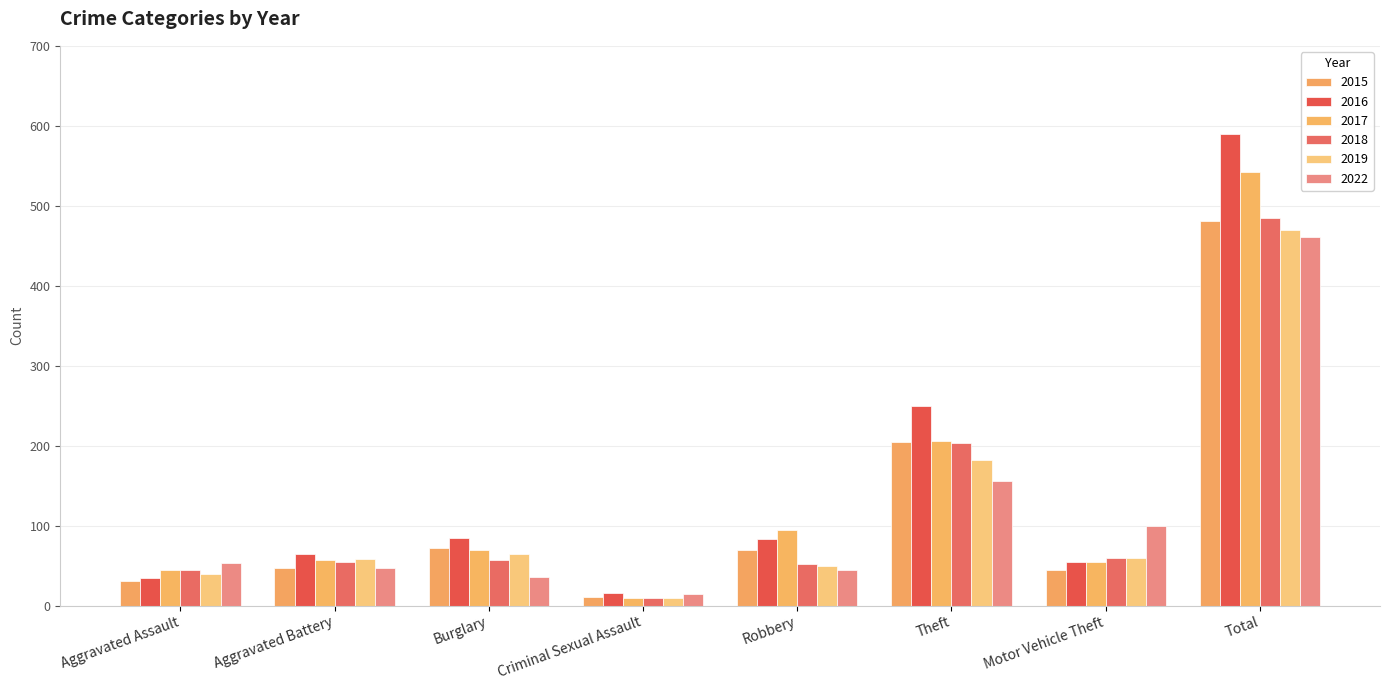

Between Criminal Sexual Assault and Theft, which series saw the biggest shift?

2016